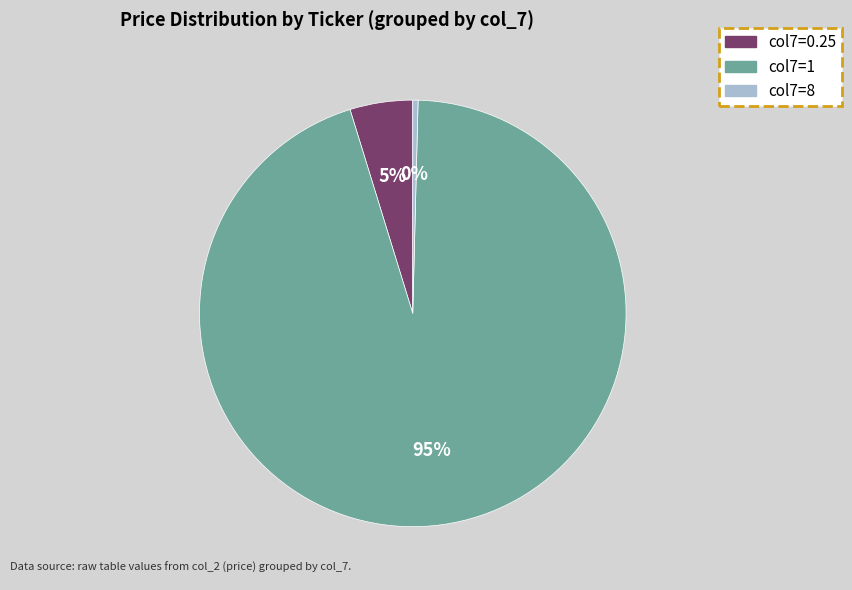

Is there any slice that represents more than half of the pie?

Yes